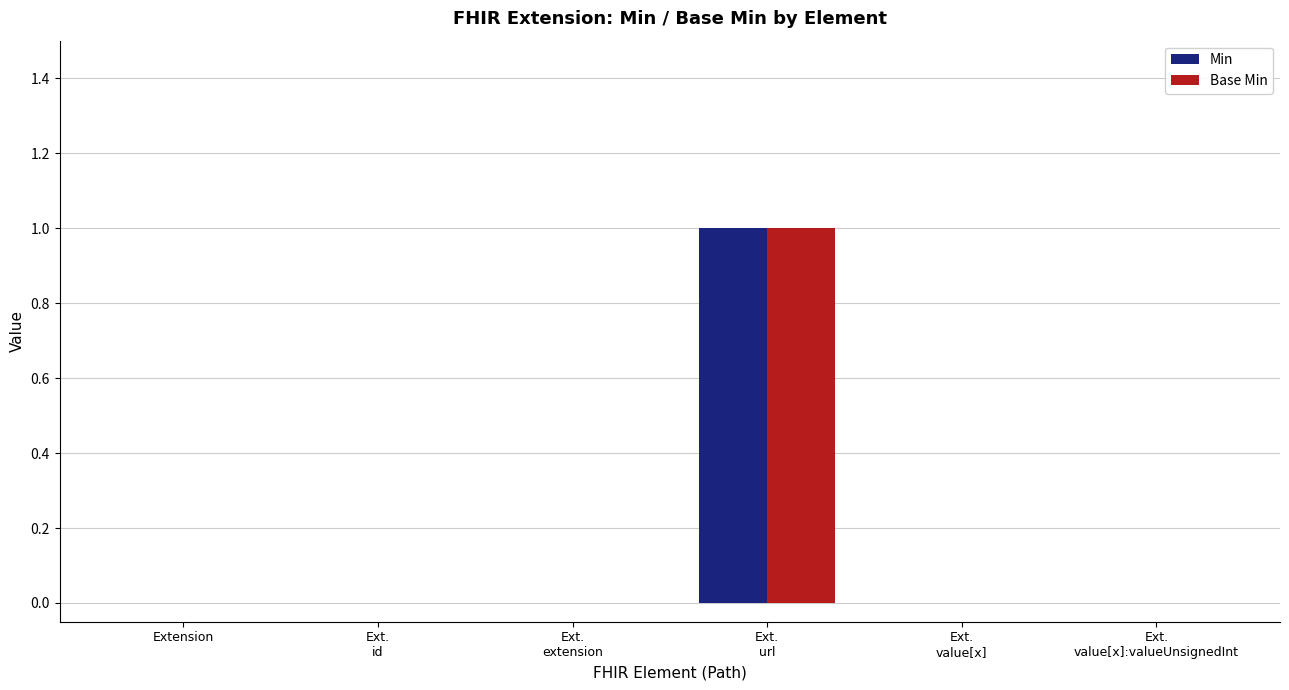

Are the bars horizontal?

No